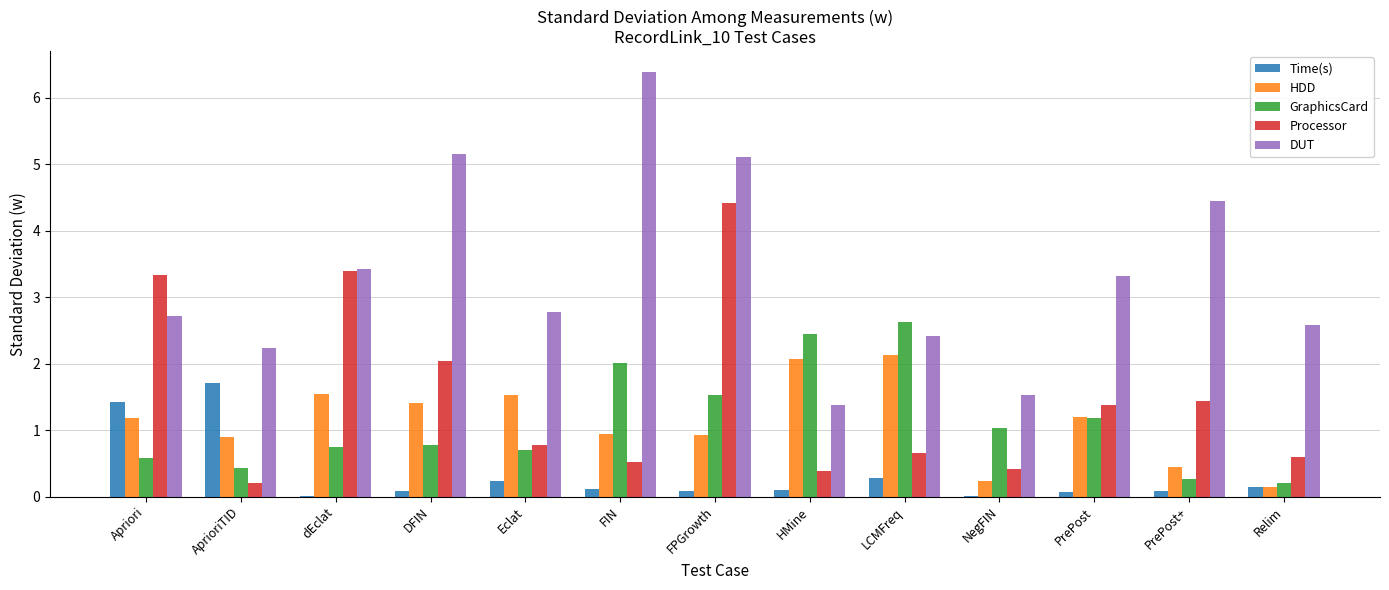

What are all the series names shown in the legend?

Time(s), HDD, GraphicsCard, Processor, DUT